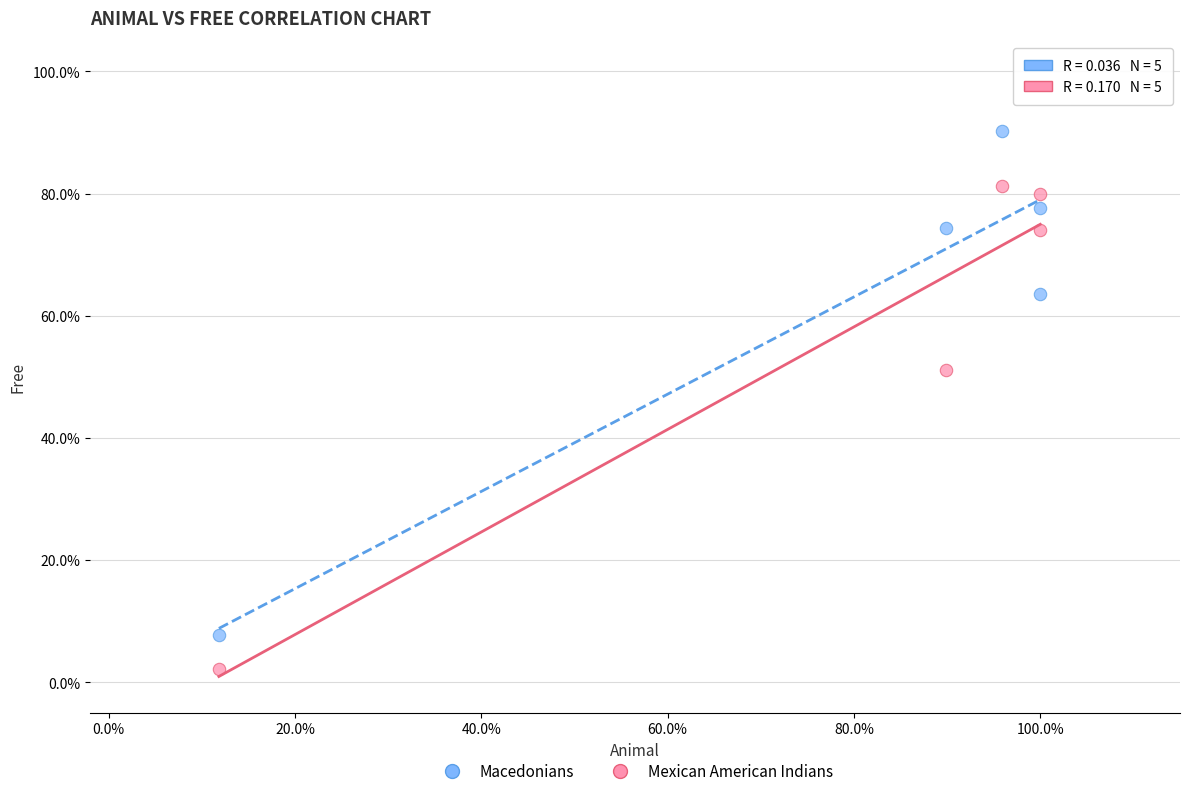

Which series has the widest spread of Y values?

Macedonians